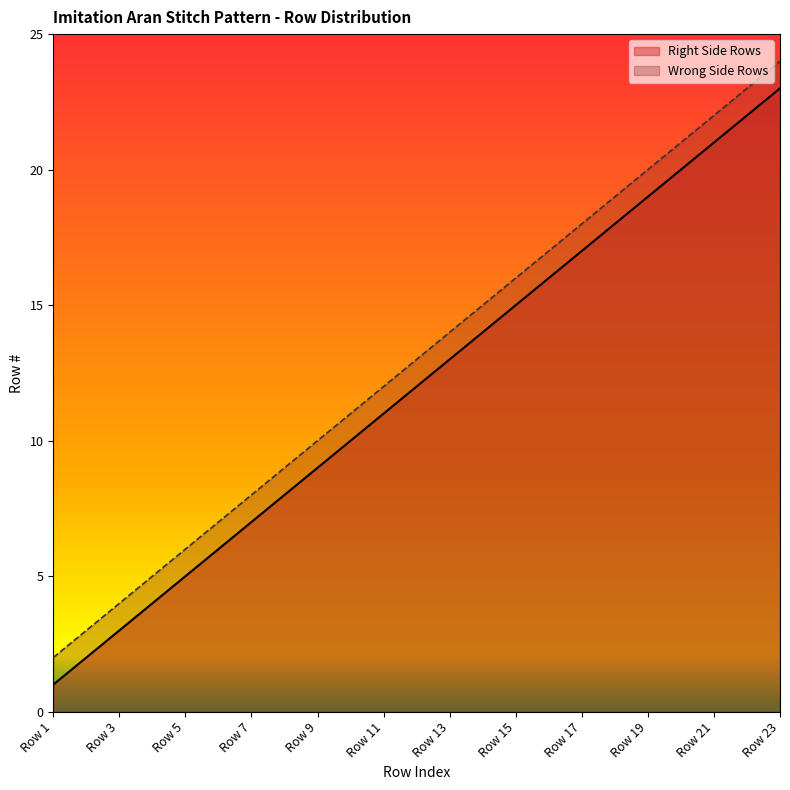

How many values in the Wrong Side Rows series exceed 14?

5